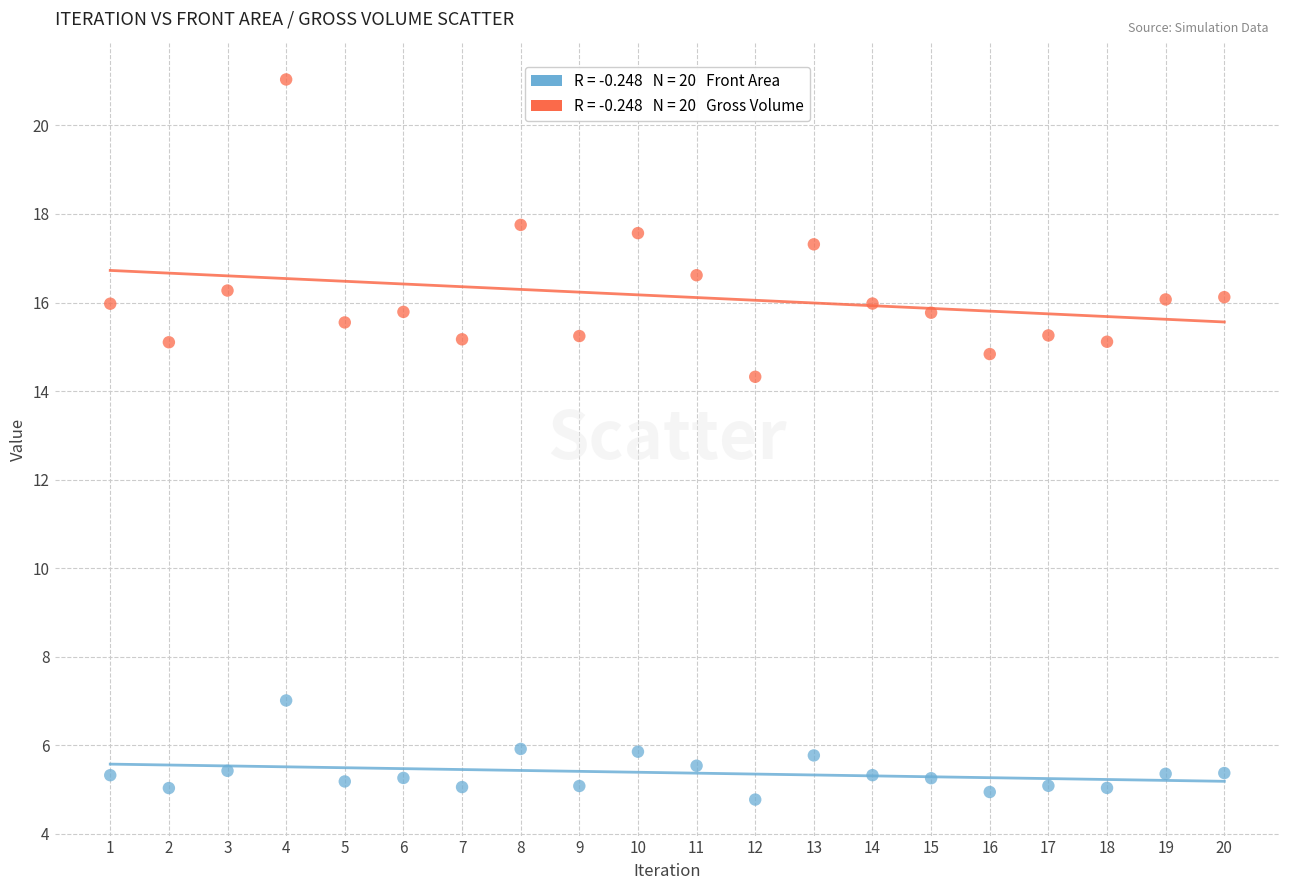

Across all series, what Y value is closest to 12?

14.3